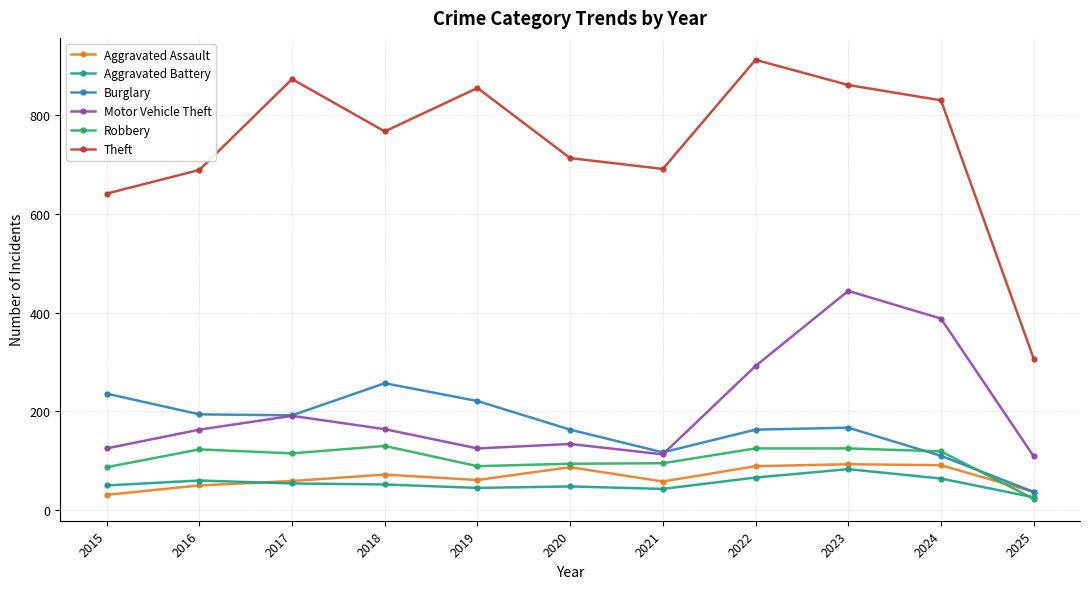

True or false: Theft and Aggravated Assault cross at least once.

False